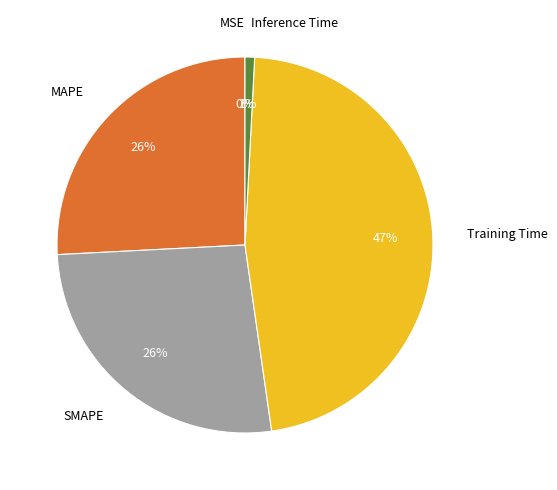

What percentage is the Inference Time slice, to the nearest percent?

1%